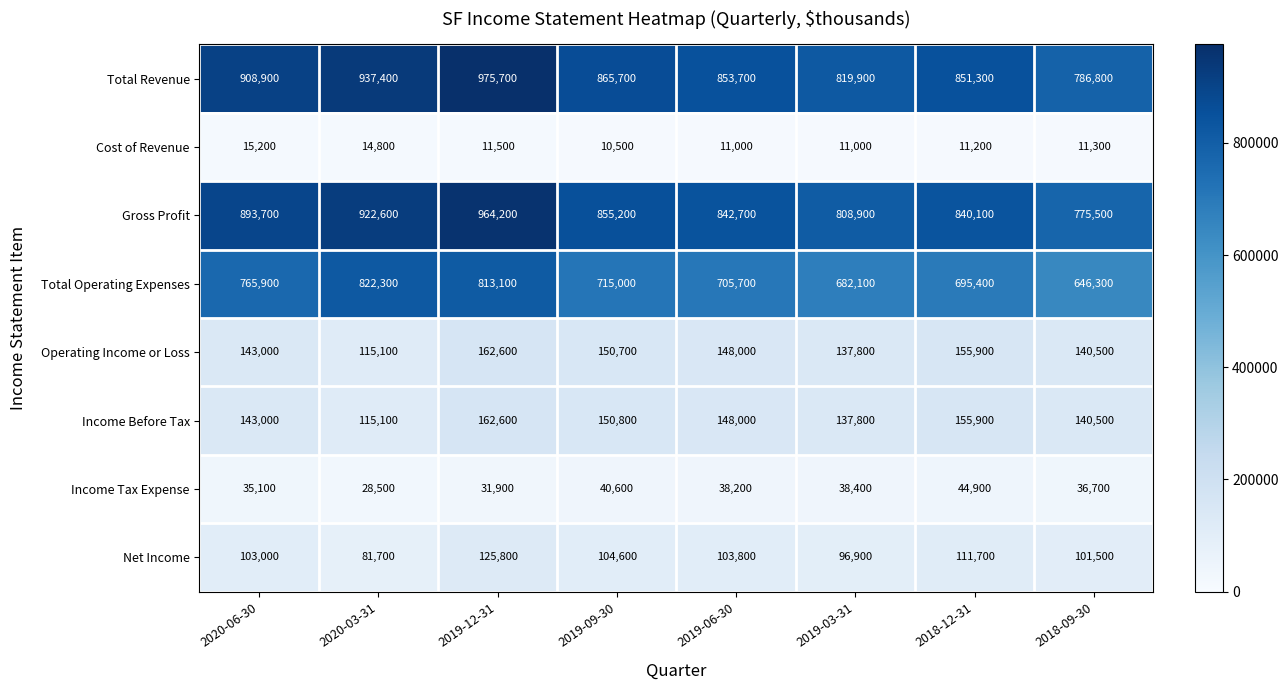

What is the difference between the second highest and minimum values in the Net Income series?

30000